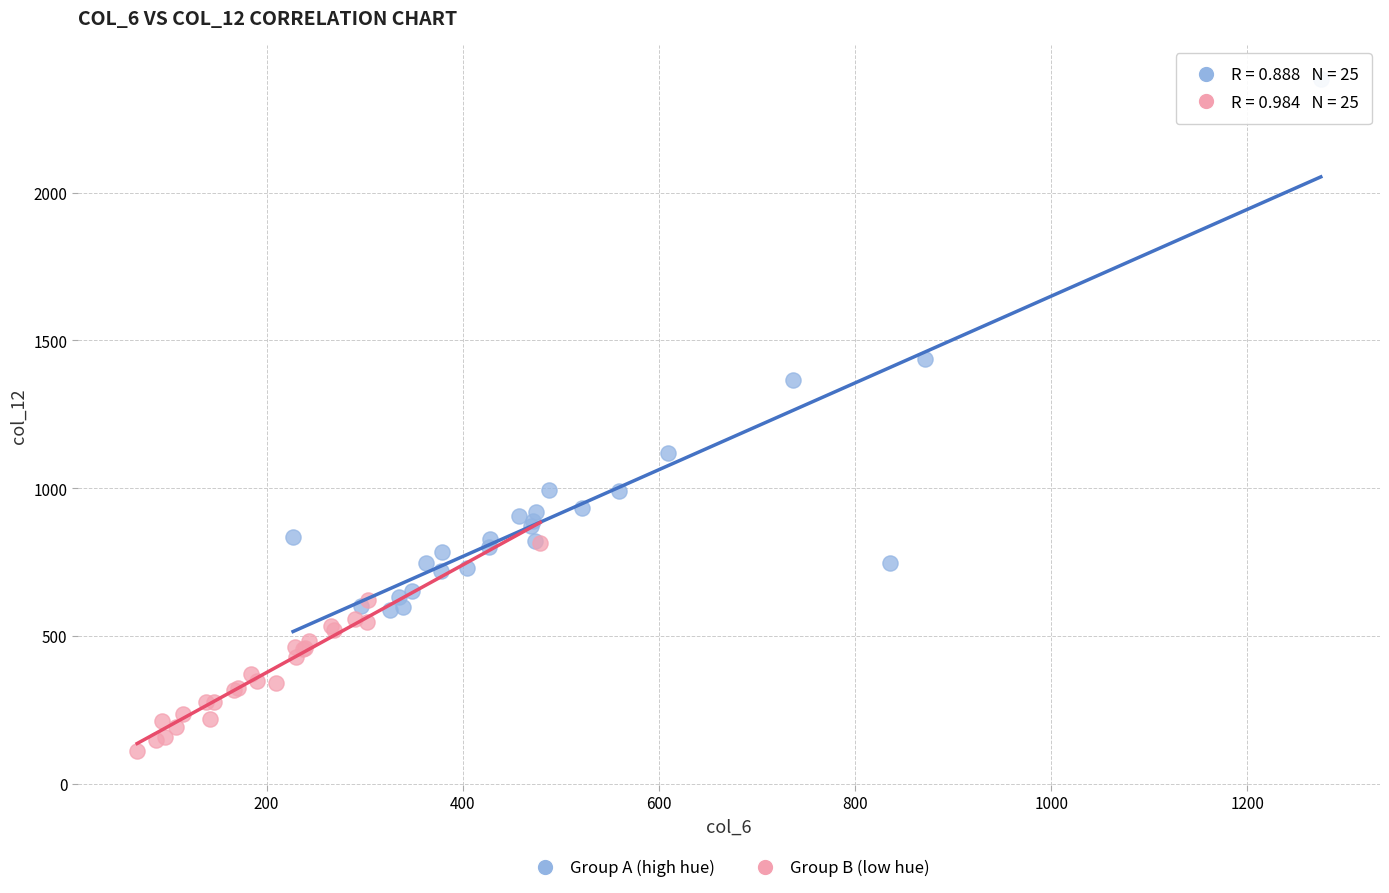

Which series has the largest Y range (max minus min)?

Group A (high hue)